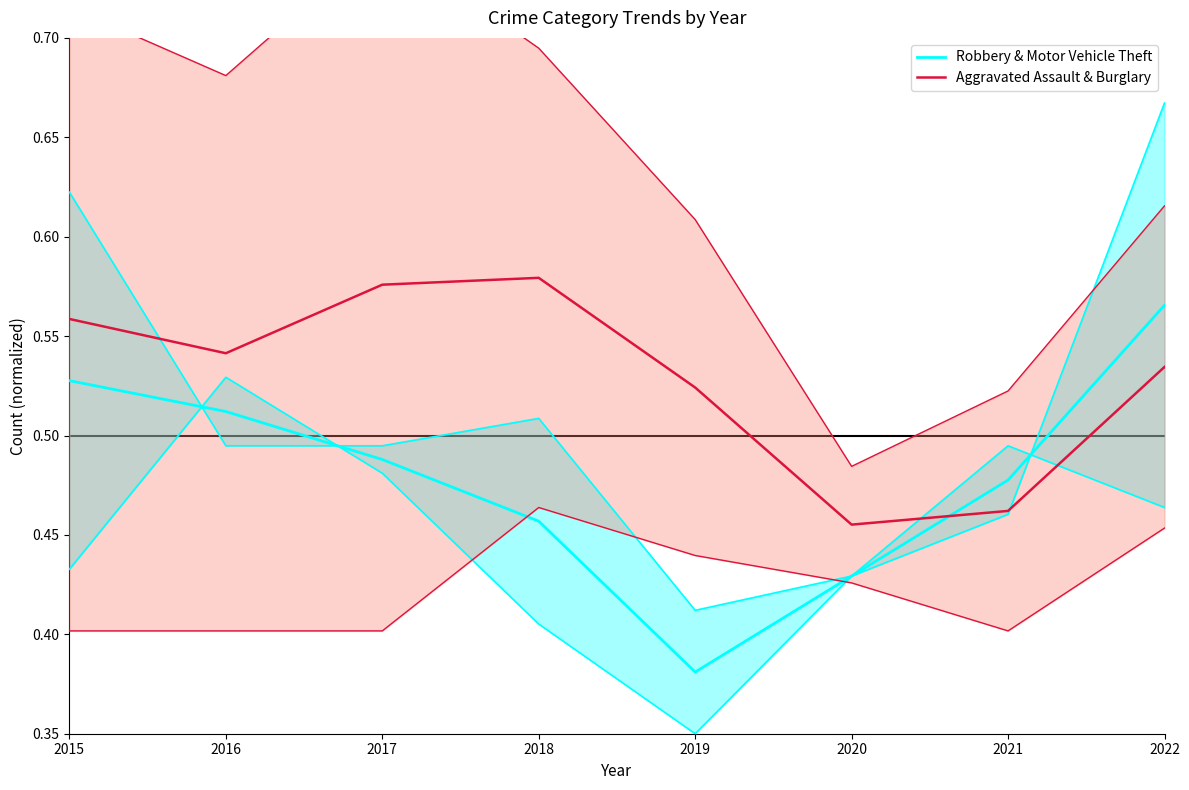

Reading right to left, extract all data points from this chart.

Robbery & Motor Vehicle Theft: 0.6	0.5	0.4	0.4	0.5	0.5	0.5	0.5
Aggravated Assault & Burglary: 0.5	0.5	0.5	0.5	0.6	0.6	0.5	0.6